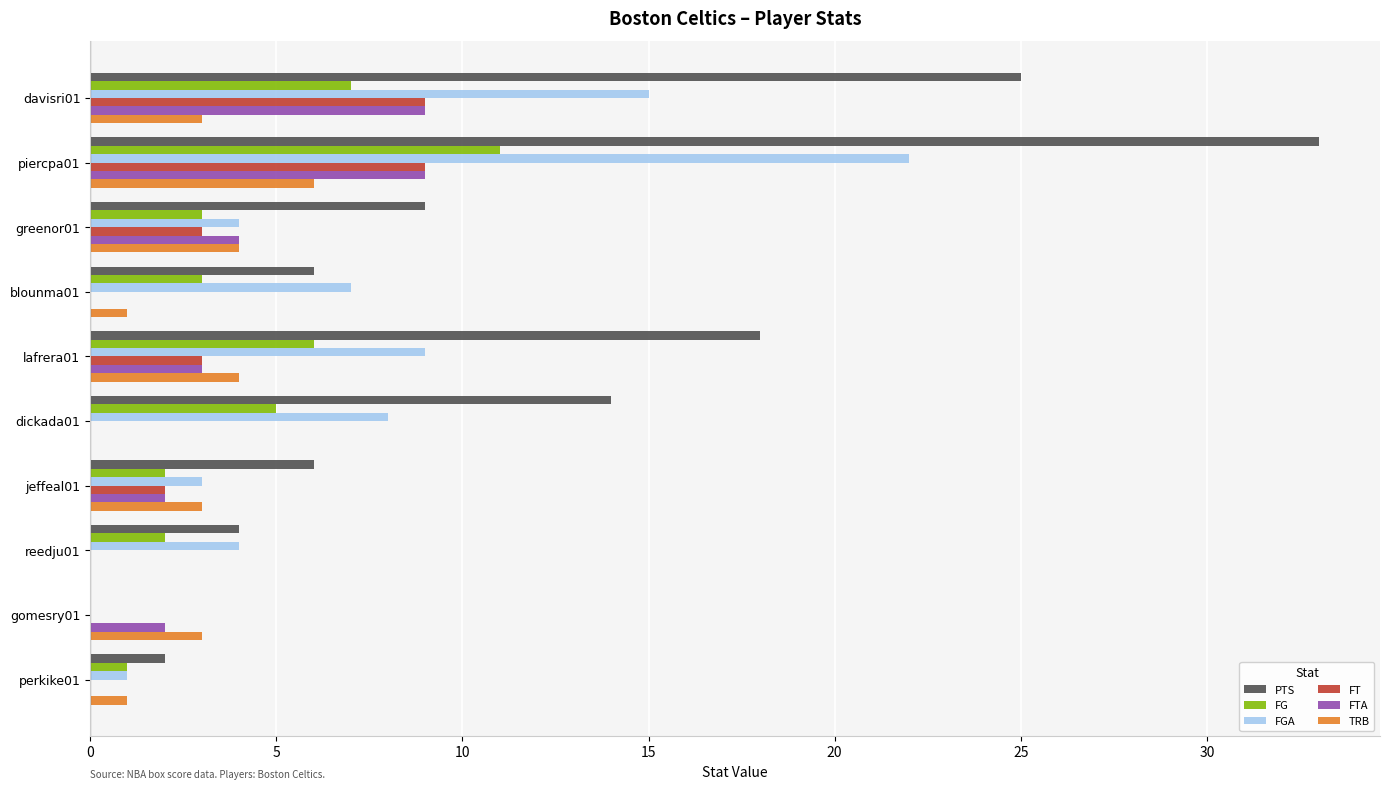

Which series changed the most between dickada01 and jeffeal01?

PTS